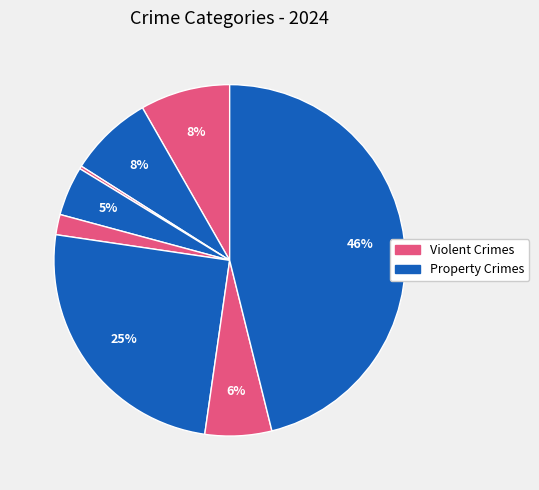

How many slices are in this pie chart?

8